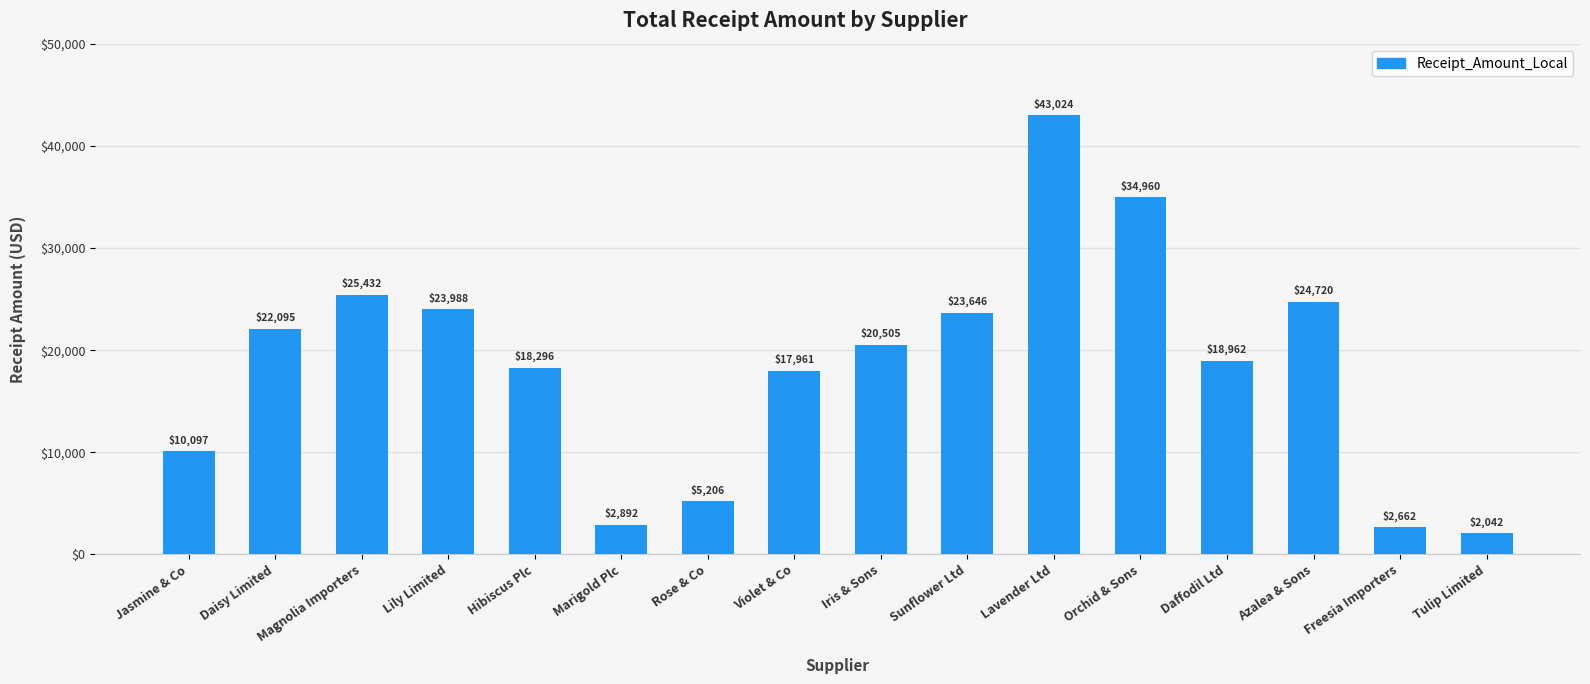

List the labels in order of value, largest first.

Lavender Ltd, Orchid & Sons, Magnolia Importers, Azalea & Sons, Lily Limited, Sunflower Ltd, Daisy Limited, Iris & Sons, Daffodil Ltd, Hibiscus Plc, Violet & Co, Jasmine & Co, Rose & Co, Marigold Plc, Freesia Importers, Tulip Limited